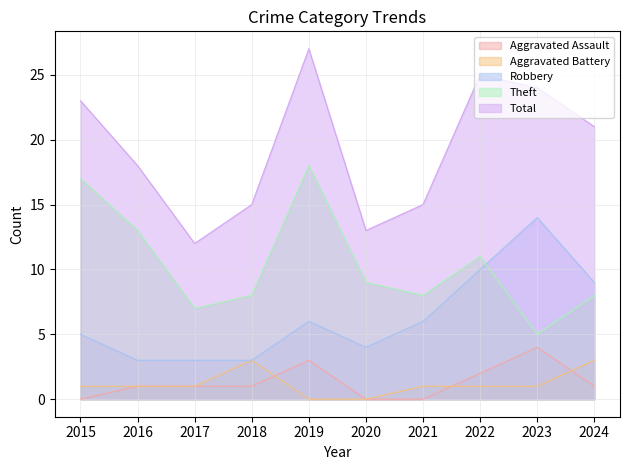

Which label corresponds to the smallest value in the chart?

2015